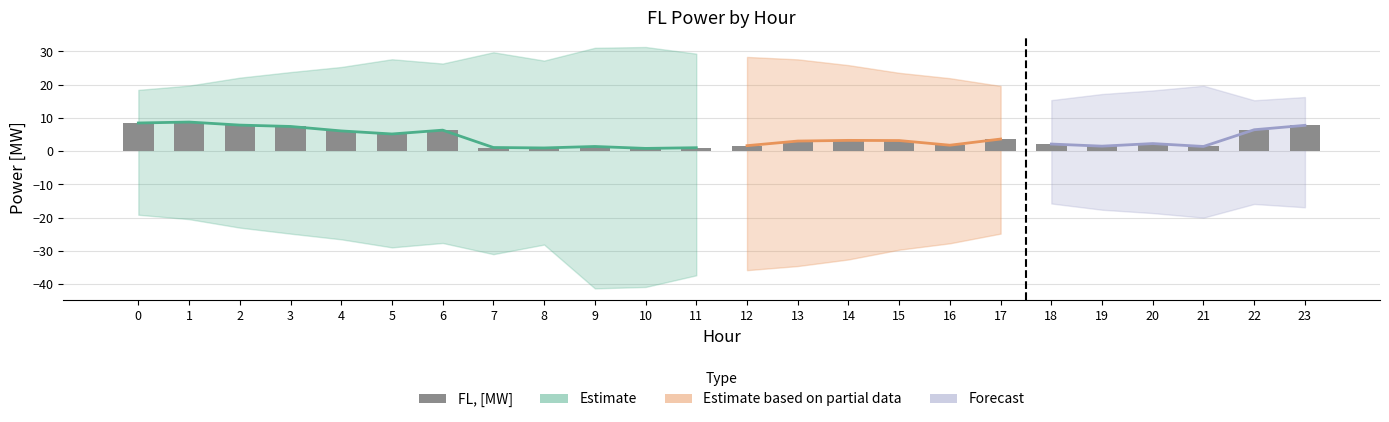

Does the chart contain any negative values?

No